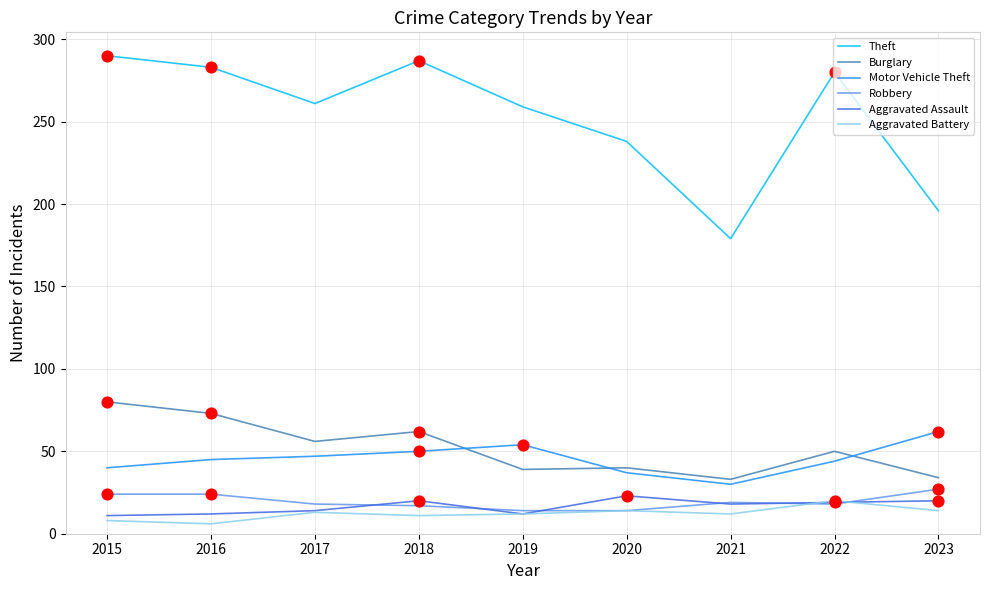

Which series has the largest total across all categories?

Theft